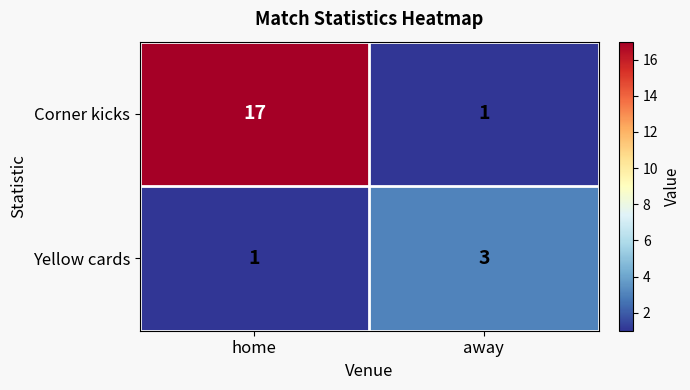

What is the spread (max minus min) of values at home?

16